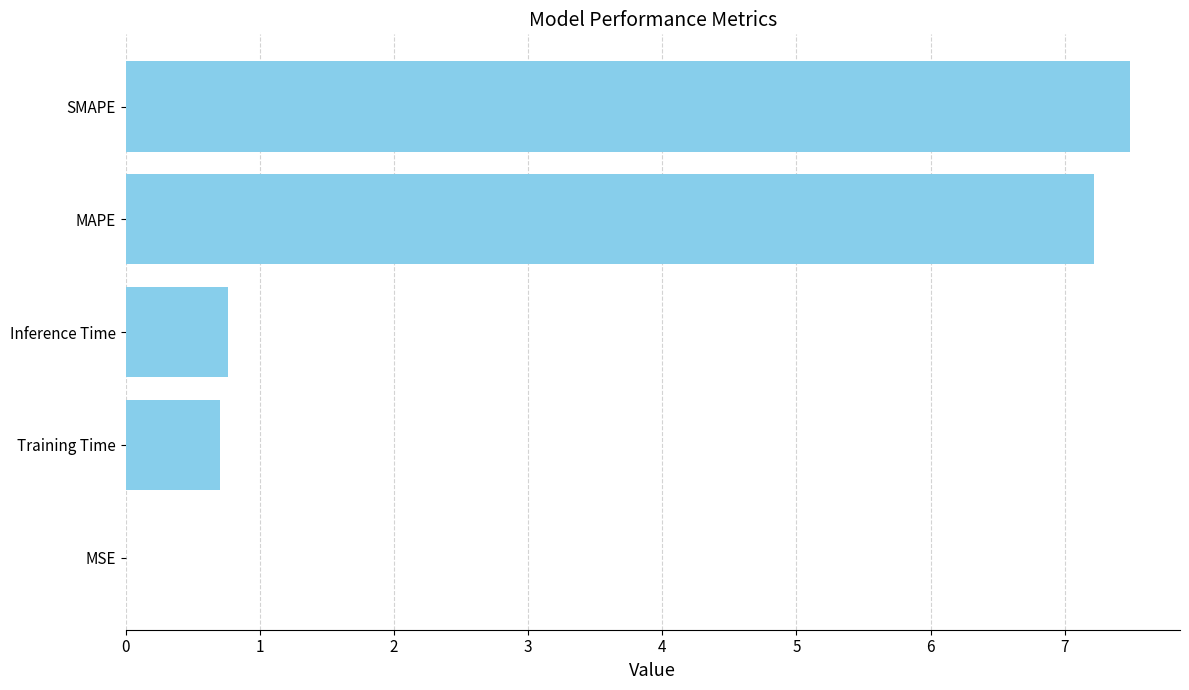

Which category has the highest value across all series?

SMAPE